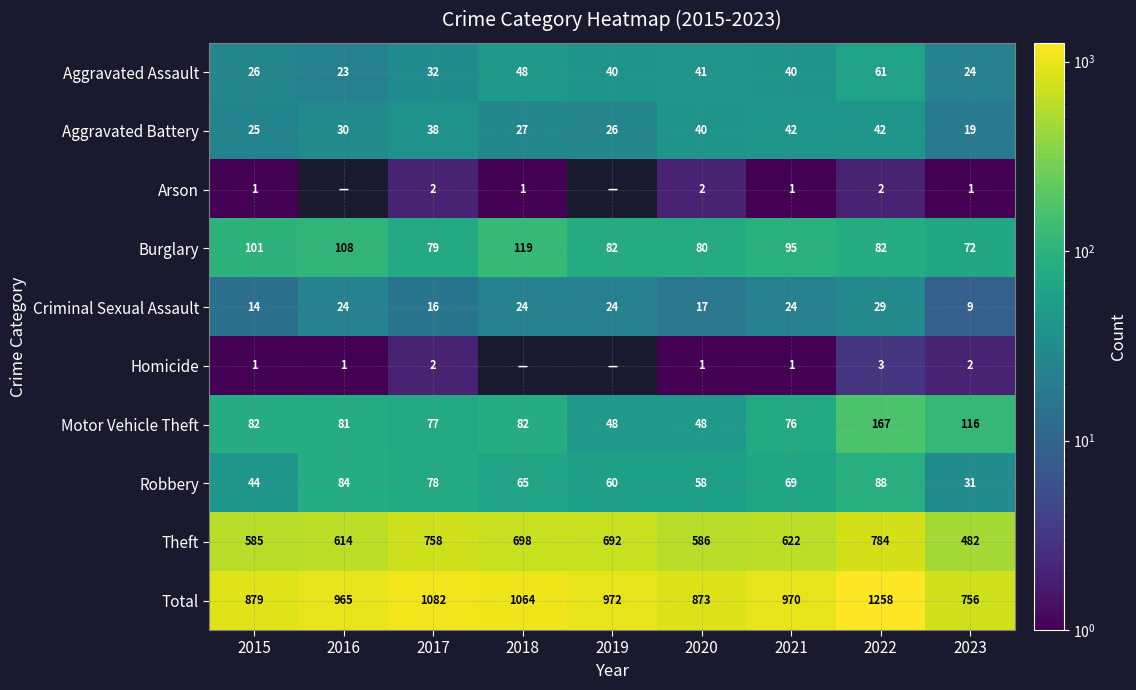

The Burglary series shows 95 at 2021. True or false?

True